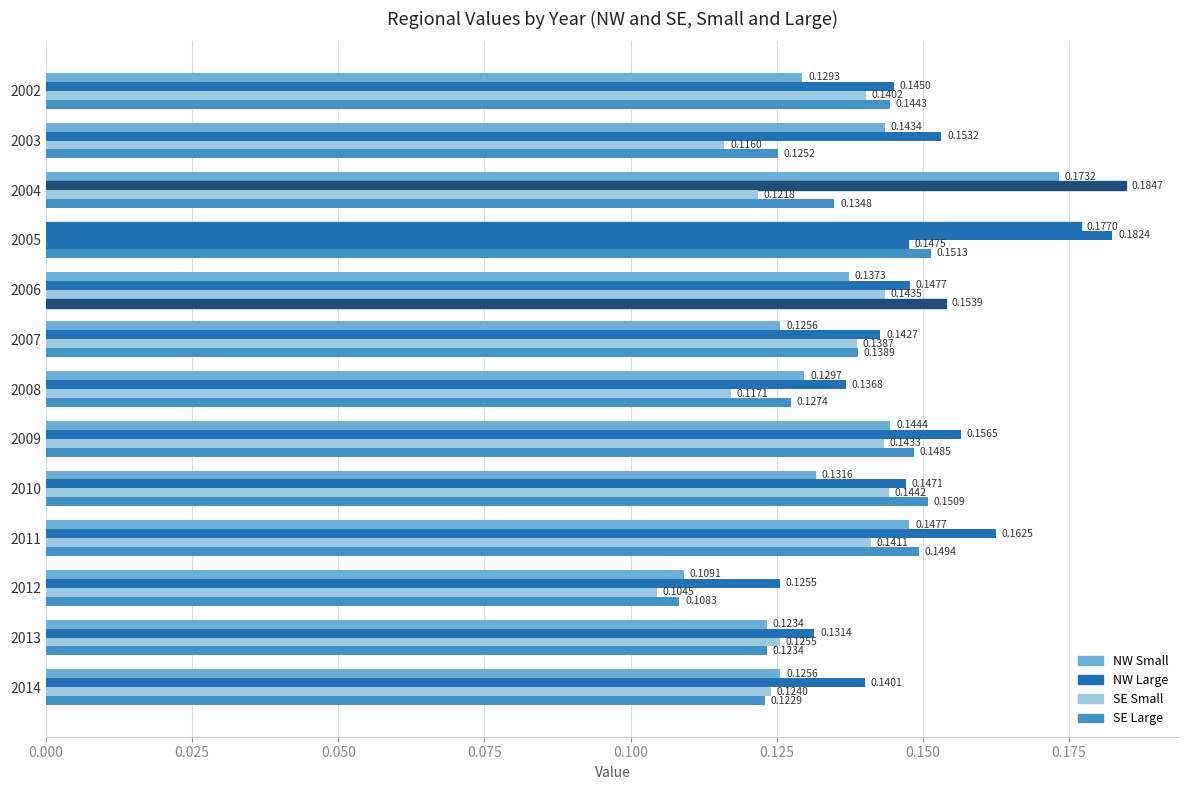

Count the number of categories in the chart.

13